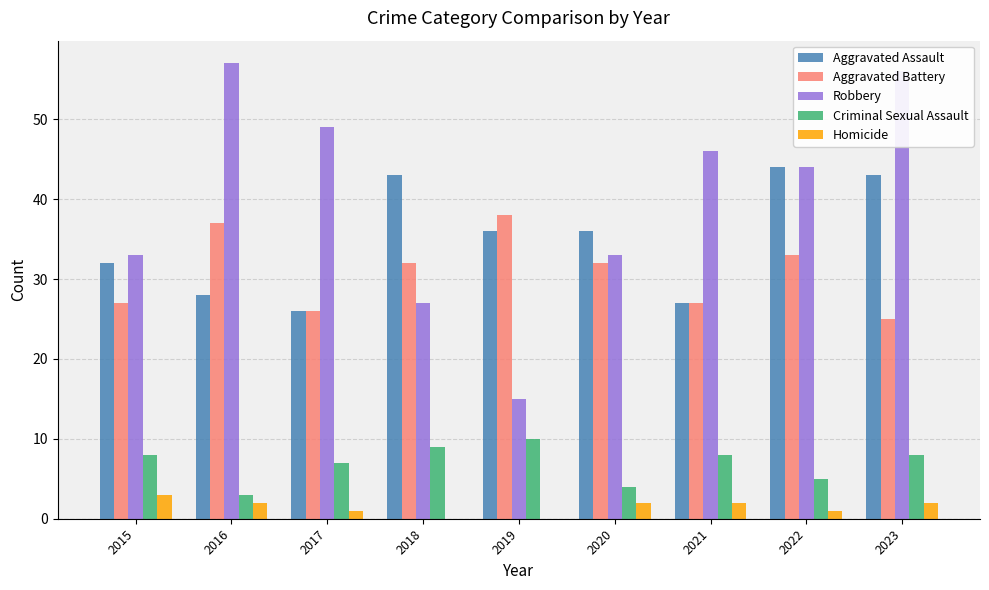

What are all the series names shown in the legend?

Aggravated Assault, Aggravated Battery, Robbery, Criminal Sexual Assault, Homicide